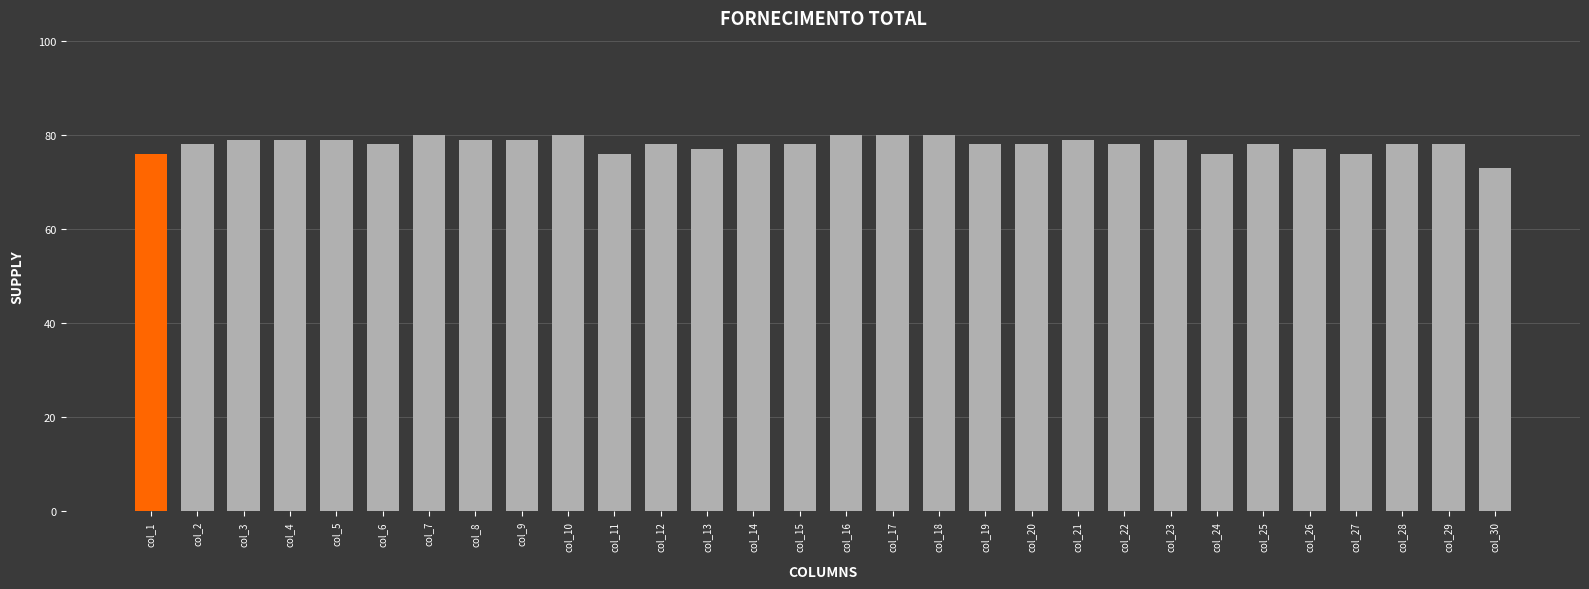

Count the values in the range 78 to 79.

18